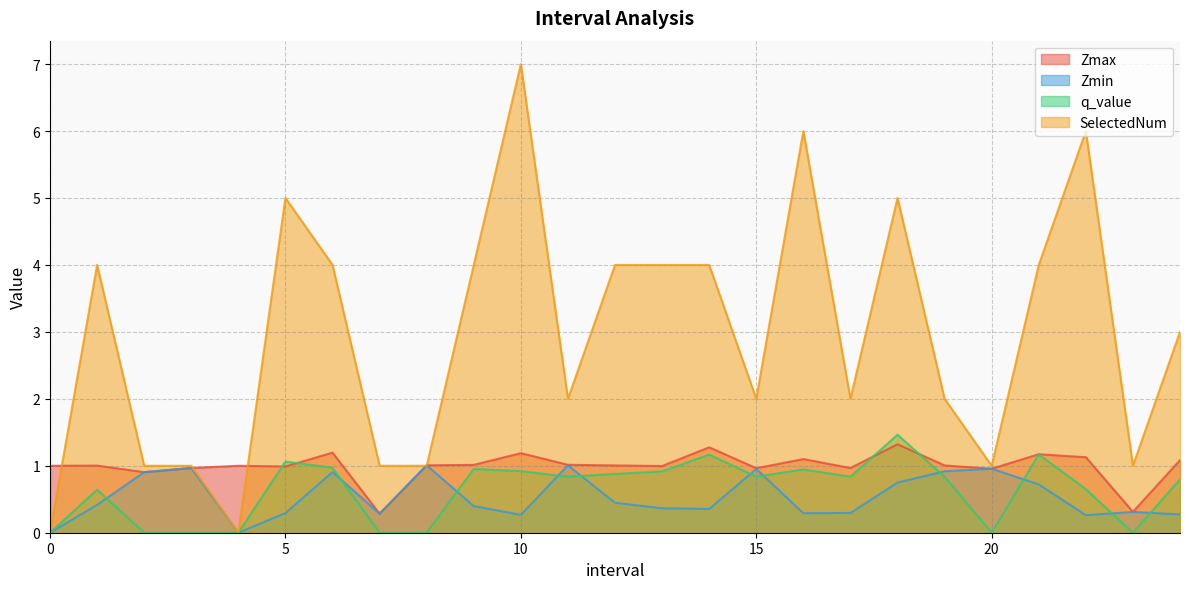

Is it true that SelectedNum equals 4.0 at 9.0?

True